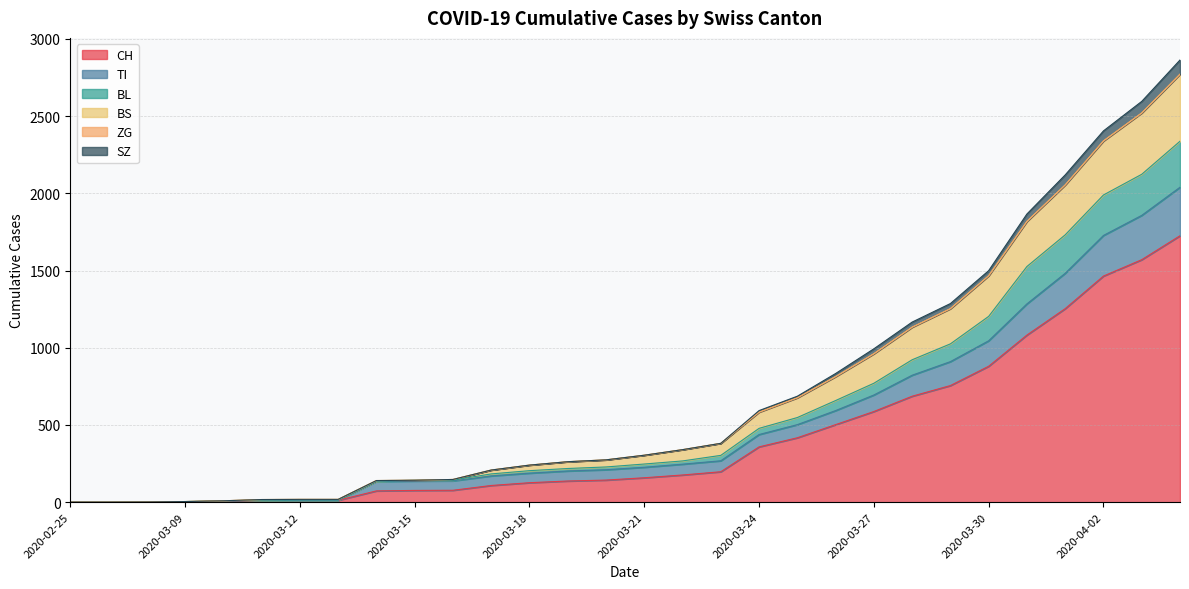

Does the chart have visible grid lines?

Yes